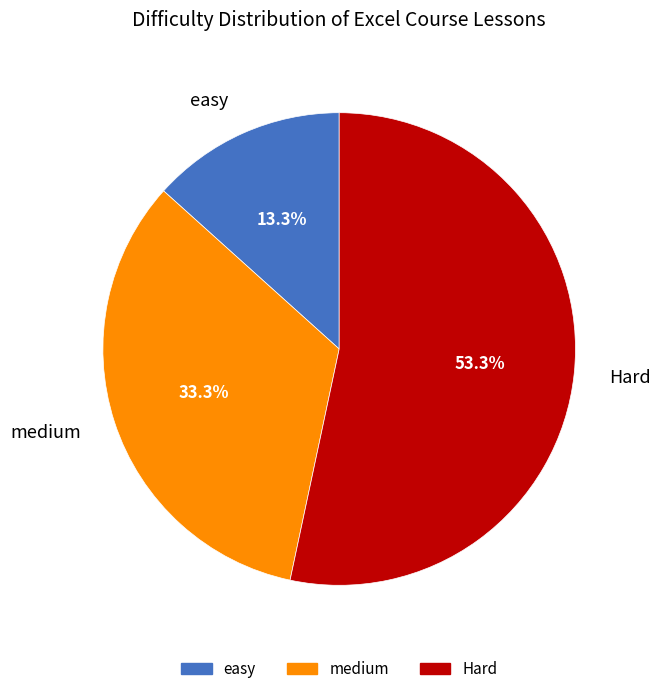

To the nearest percent, what portion does Hard represent?

53%